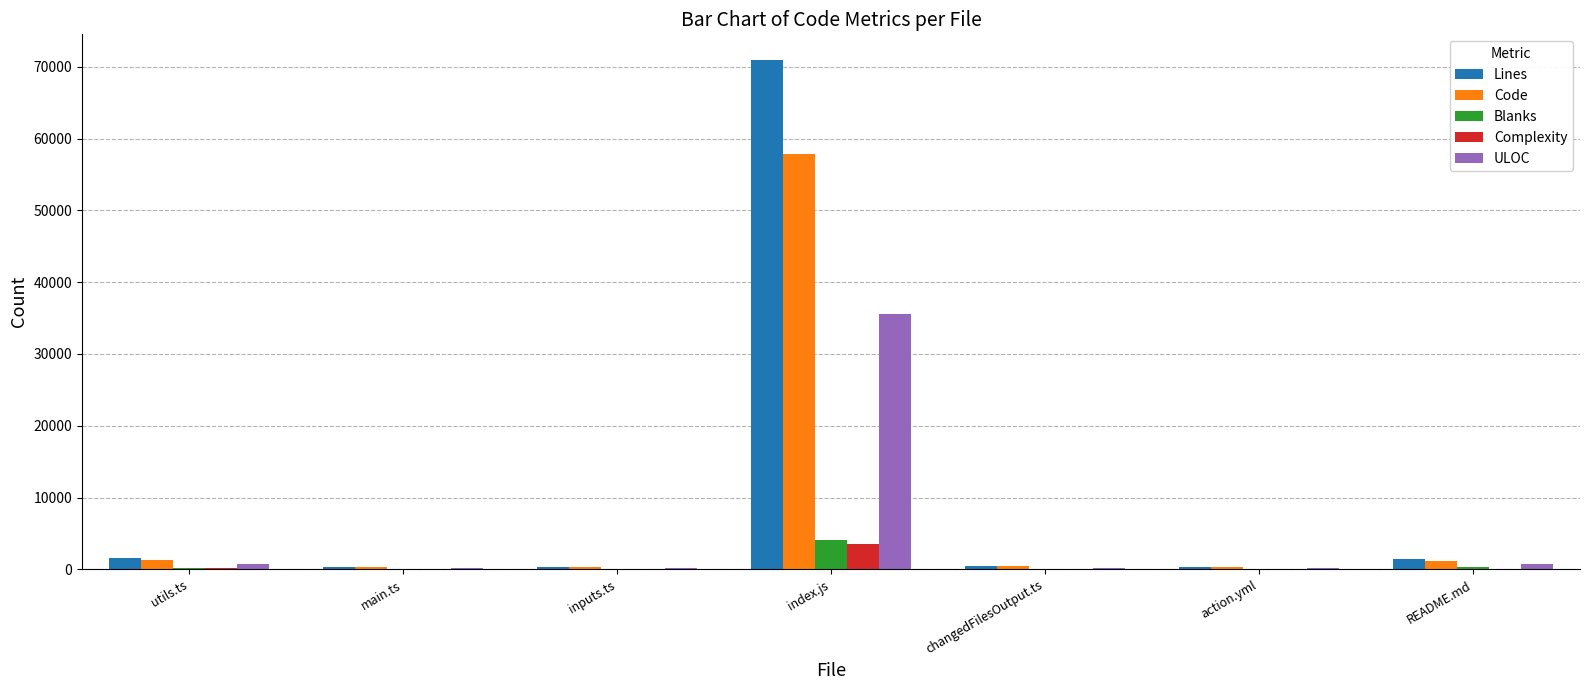

What is the spread (max minus min) of values at index.js?

67487